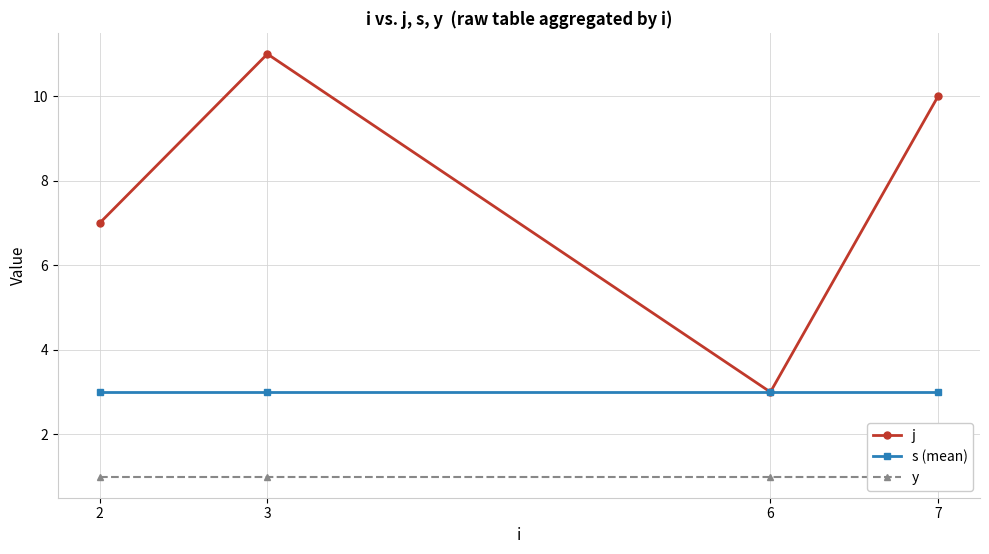

What is the average value of the s (mean) series?

3